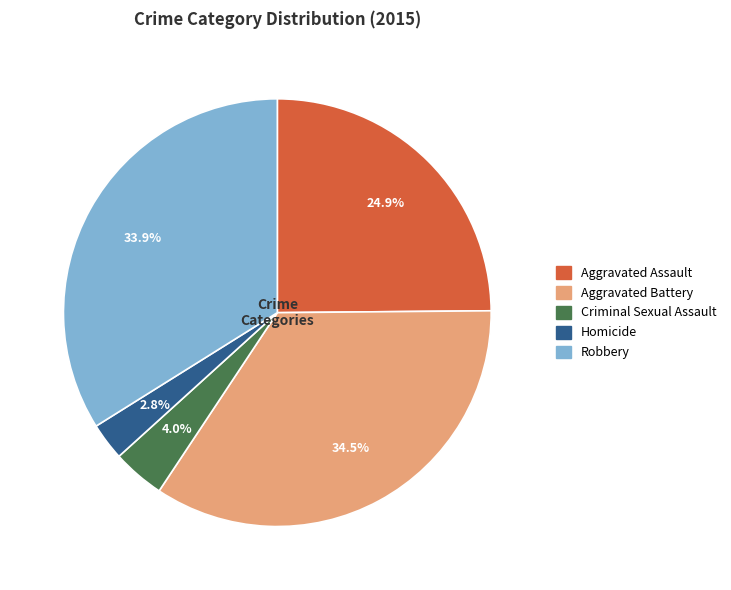

To the nearest percent, what portion does Aggravated Assault represent?

25%